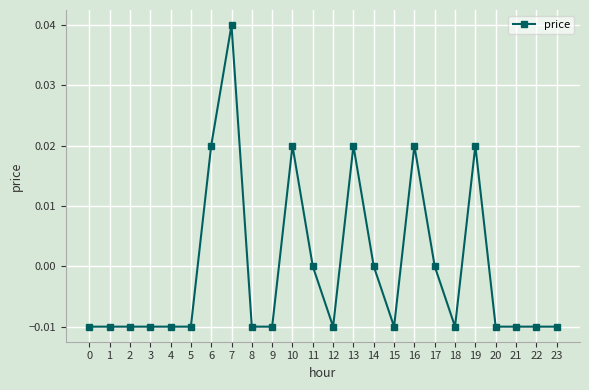

Where does the data first go above 0?

6